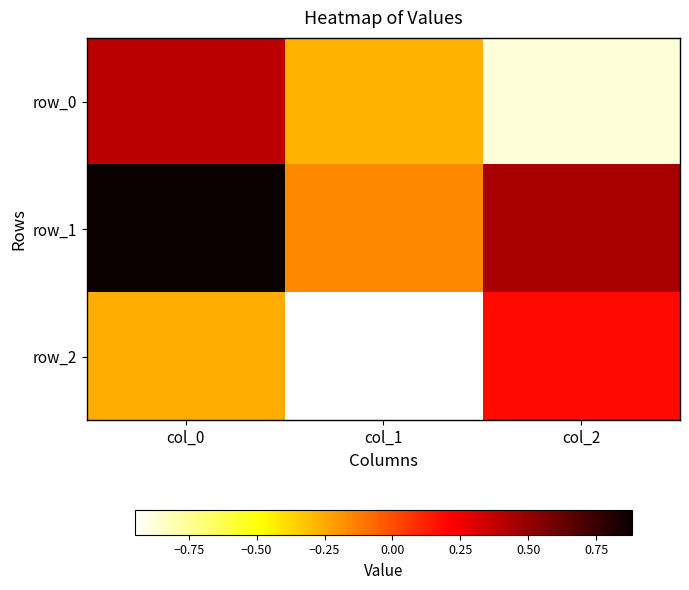

What value does the row_0 series have at col_2?

-0.9